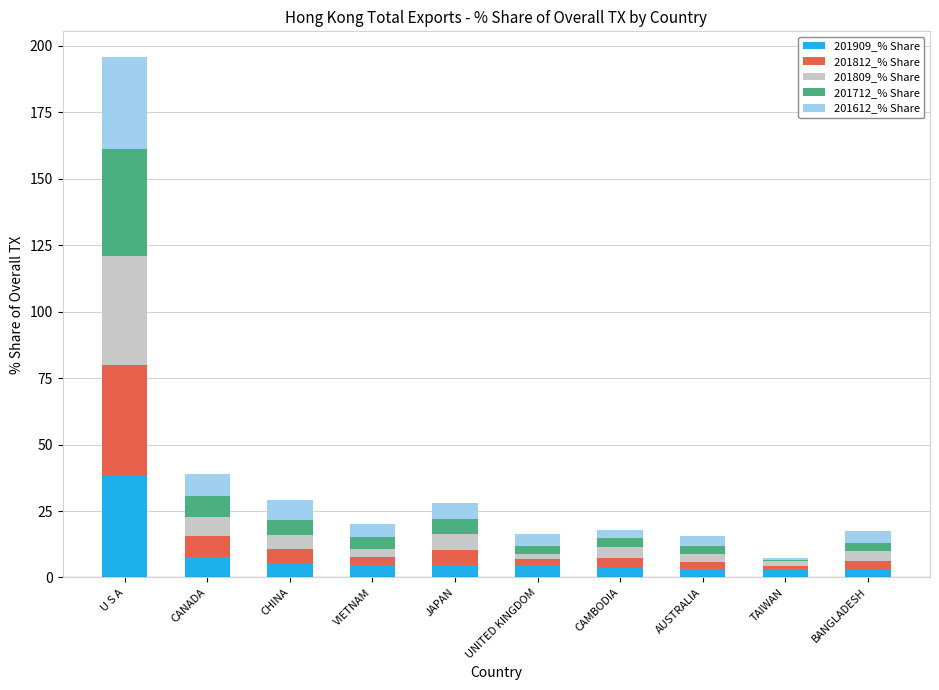

At which category is the sum across all series the highest?

U S A